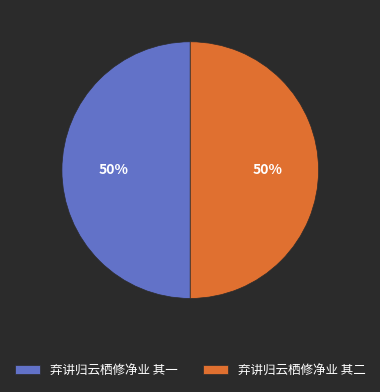

What is the ratio of the value at 弃讲归云栖修净业 其一 to the value at 弃讲归云栖修净业 其二?

1.0